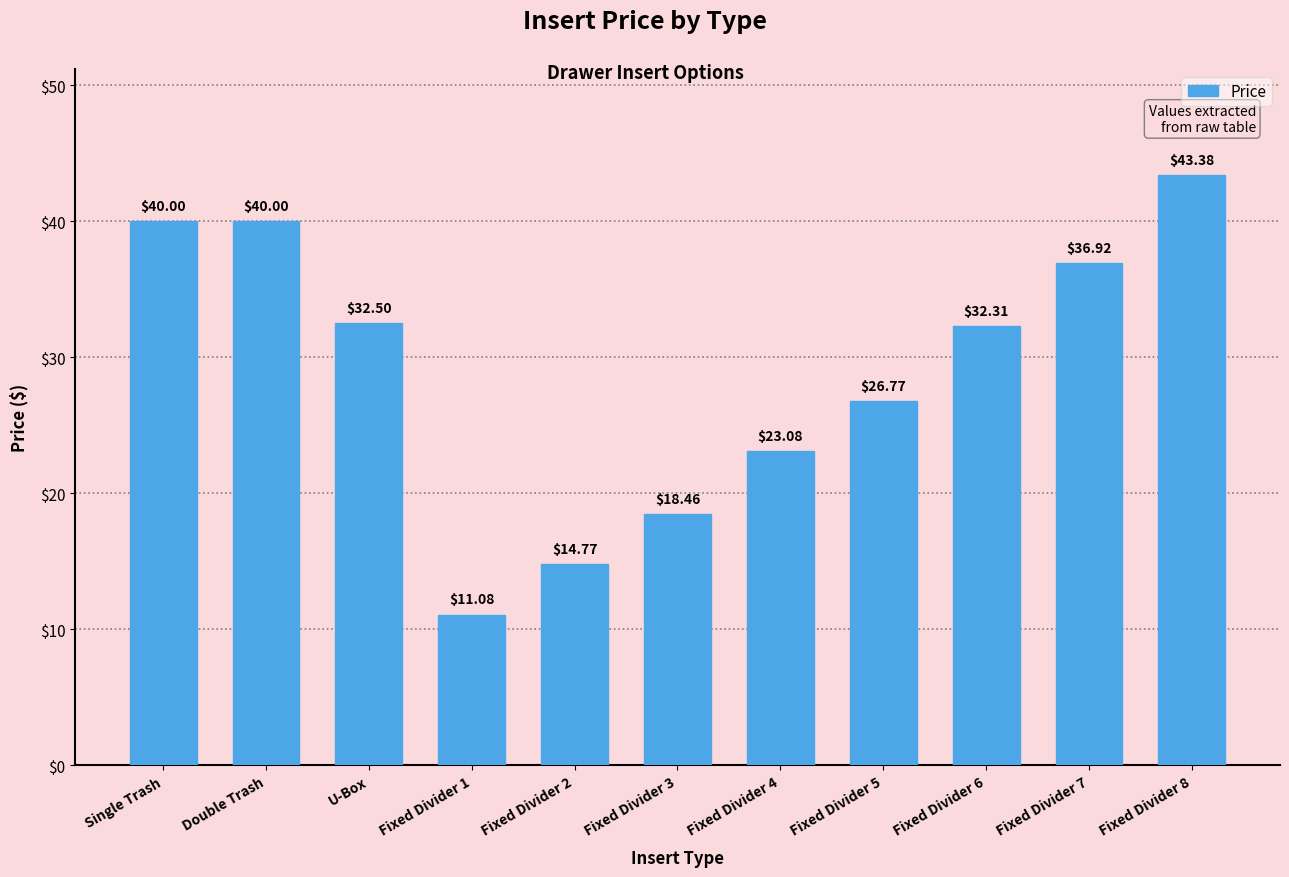

What is the ratio of the value at Fixed Divider 1 to the value at Fixed Divider 8?

0.3